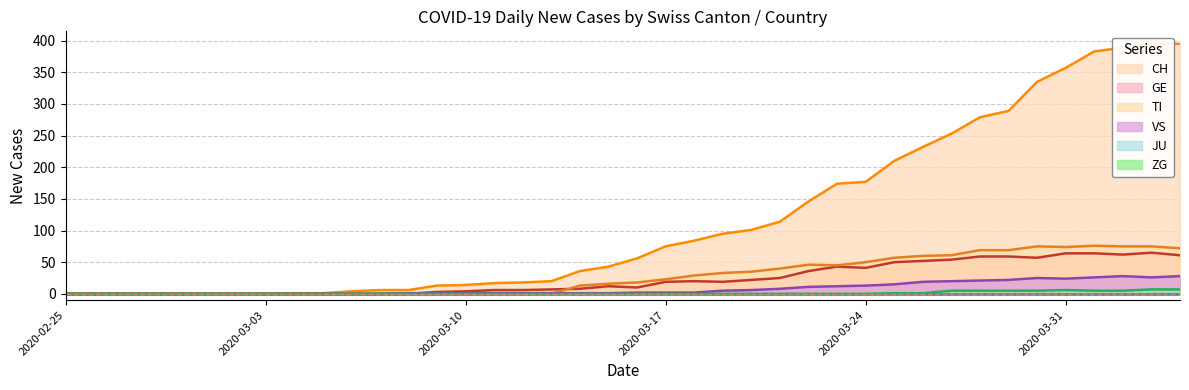

What is the average value of the TI series?

28